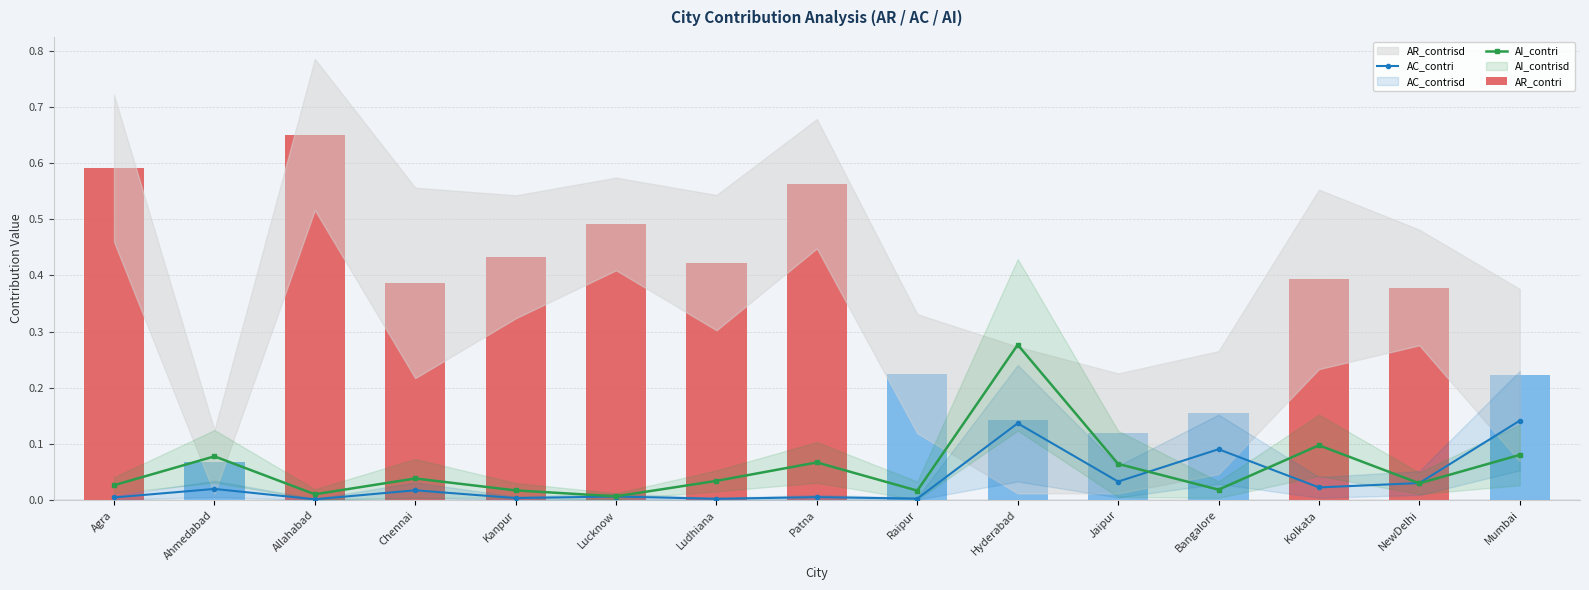

What is the difference between the second highest and minimum values in the AC_contri series?

0.1